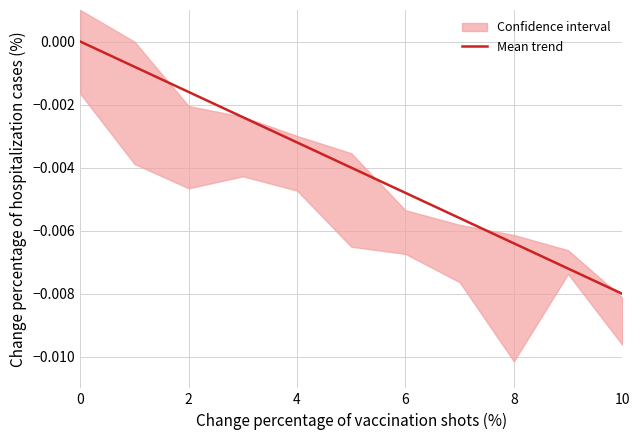

How many values are below zero?

10